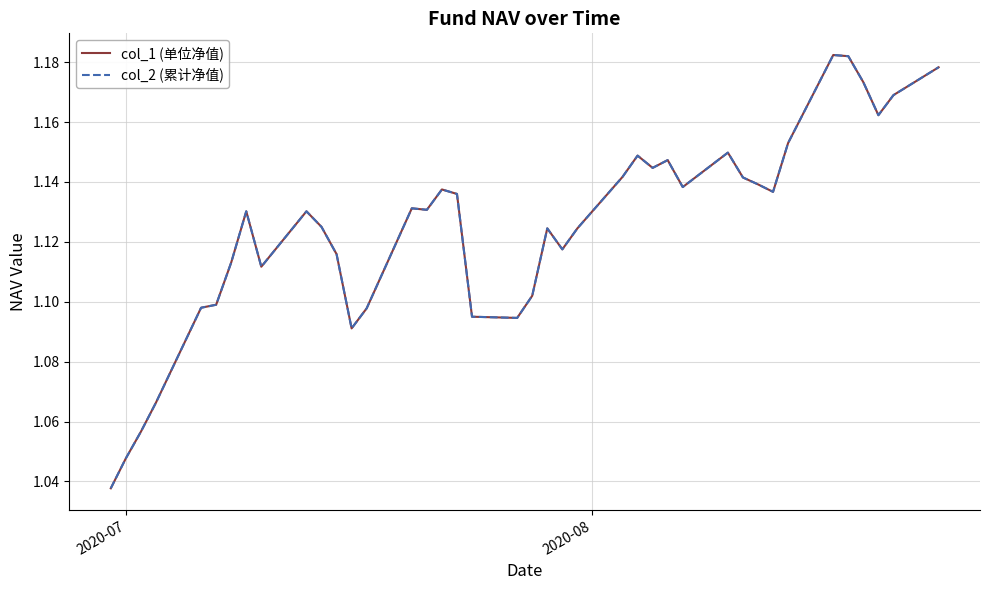

Is this an area chart (filled region under the line)?

No